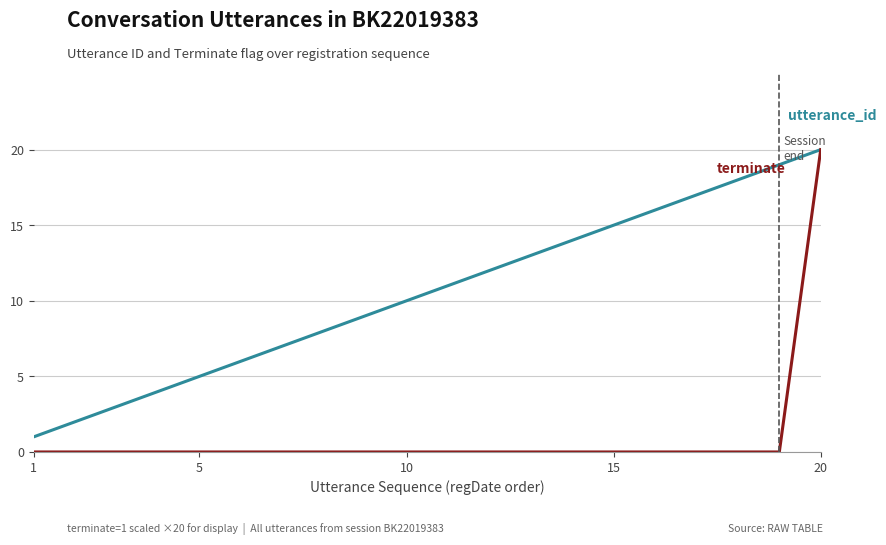

What is the greatest value displayed?

20